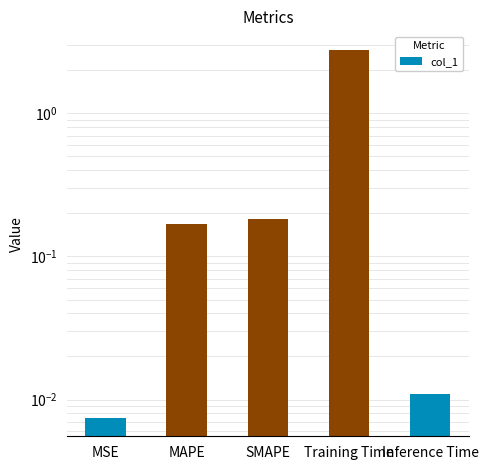

What is the average value?

0.6